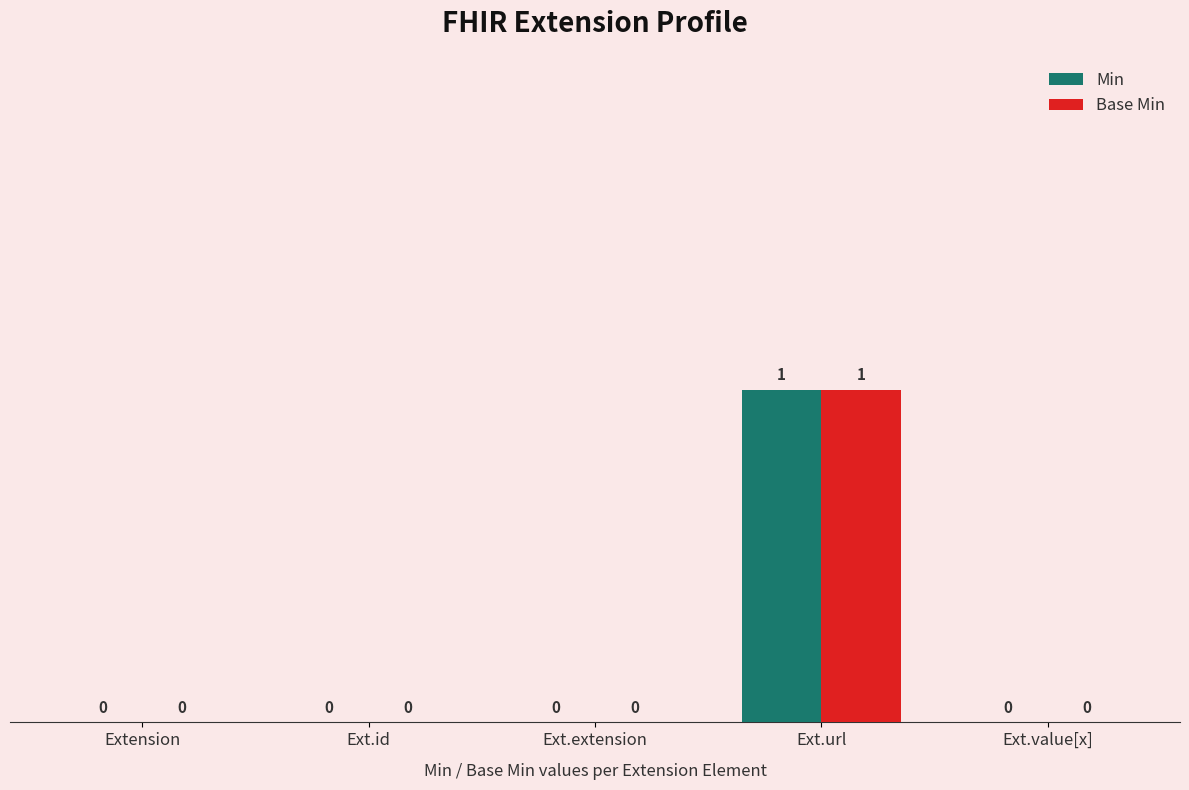

The value of Base Min at Extension is 0. True or false?

True